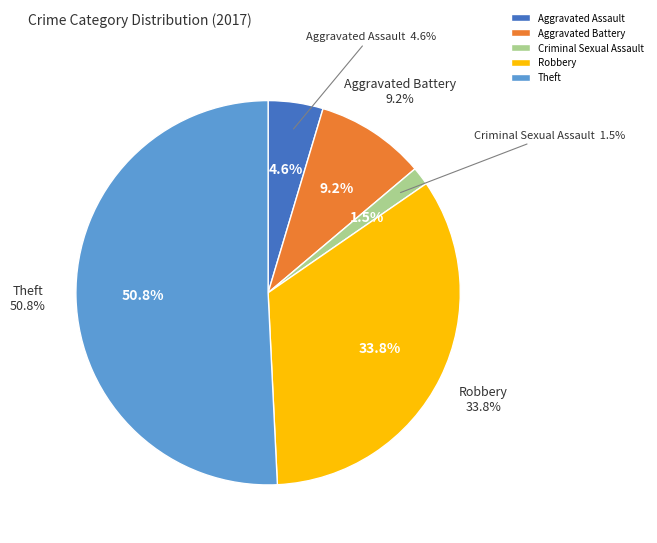

To the nearest percent, what is the average slice percentage?

20%